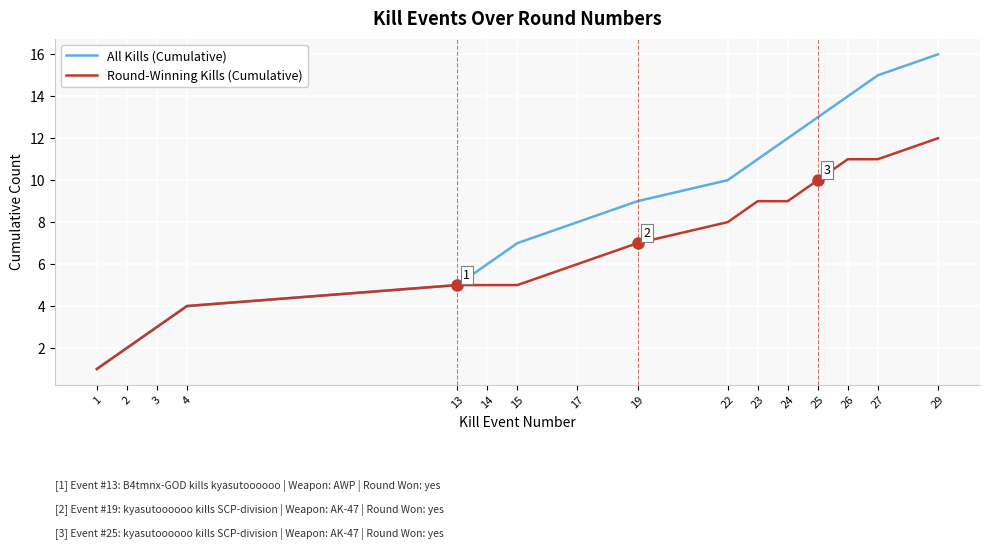

At 25, list the series in order from smallest to largest.

Round-Winning Kills (Cumulative), All Kills (Cumulative)